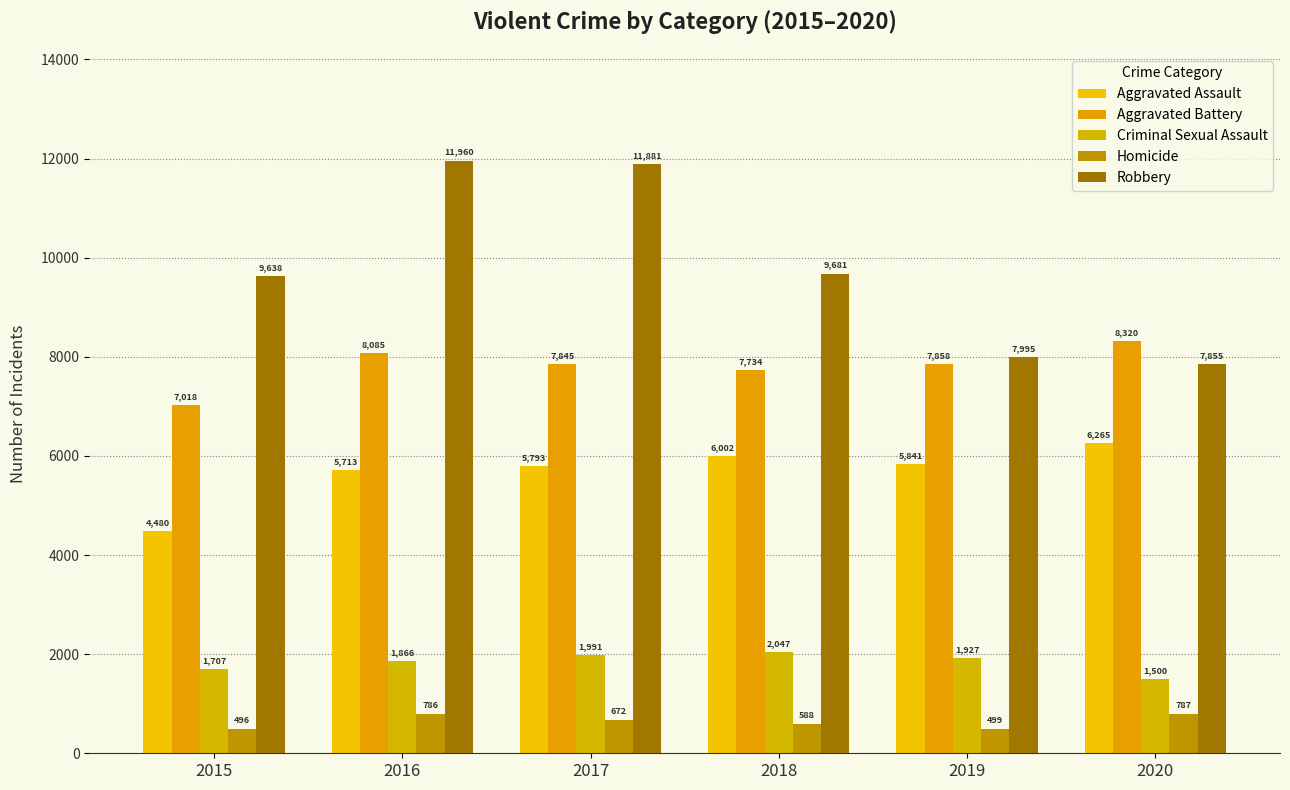

What is the minimum value for Robbery?

7855